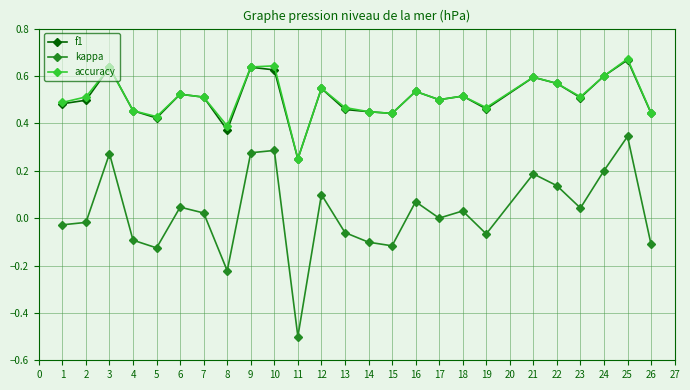

Where is the first local minimum for accuracy?

5